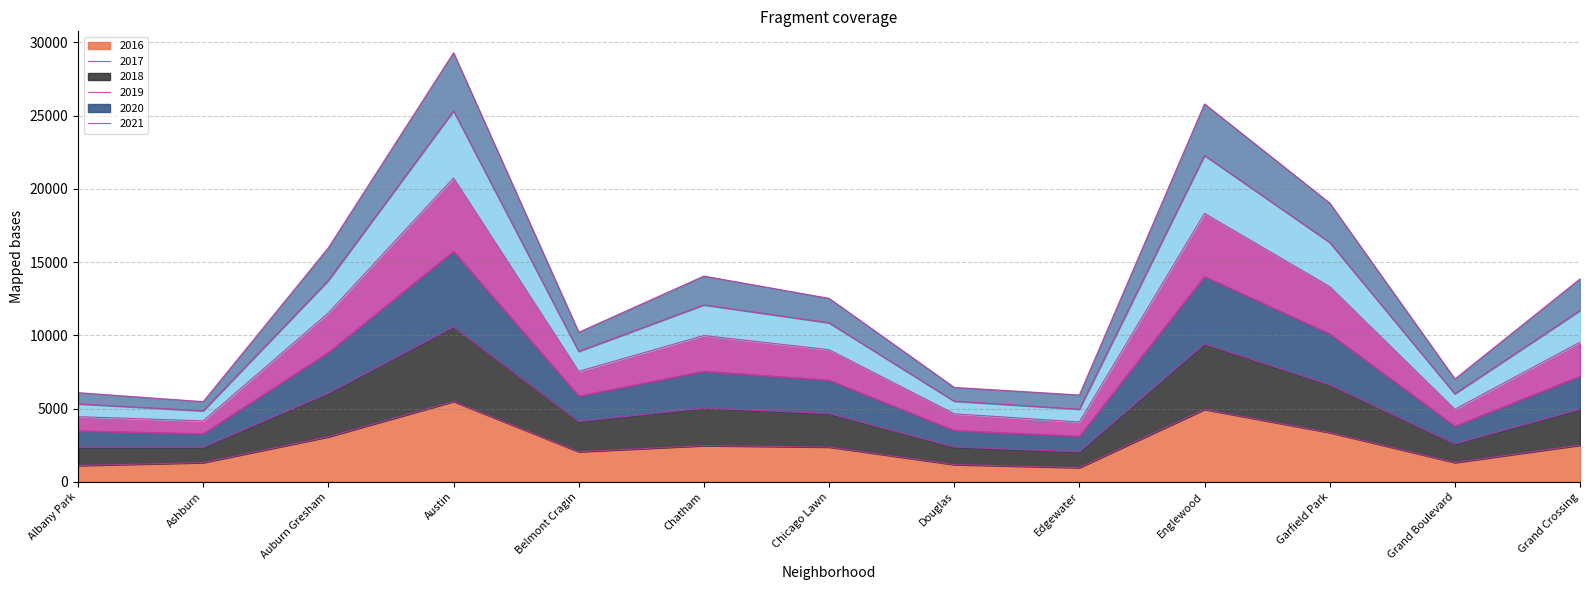

Does the chart display data point markers on the line(s)?

No